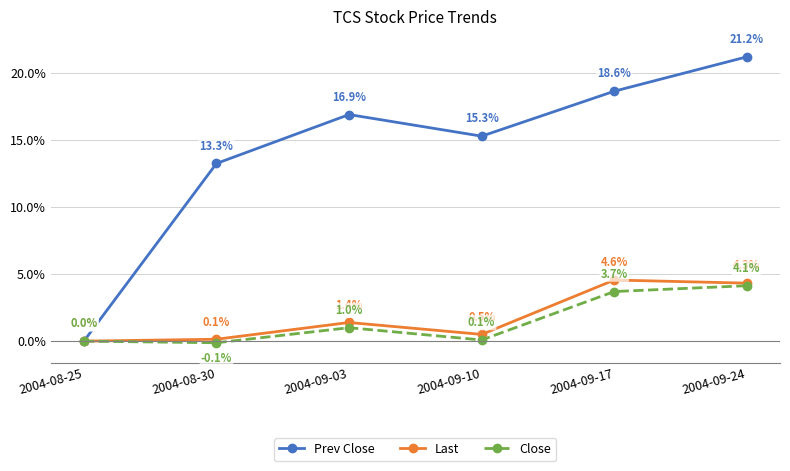

The Close series shows 2.7 at 2004-09-24. True or false?

False